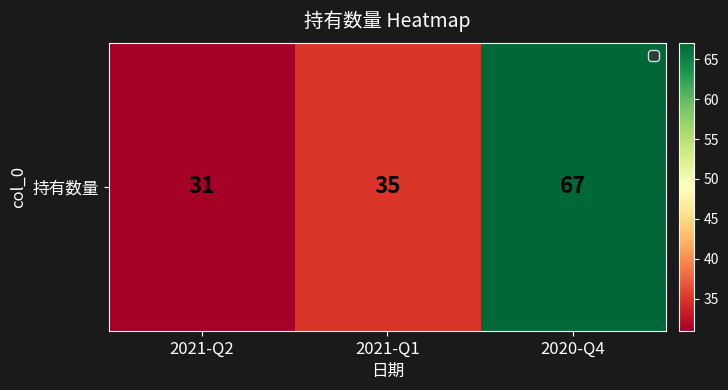

The value at 2021-Q2 is 44. True or false?

False